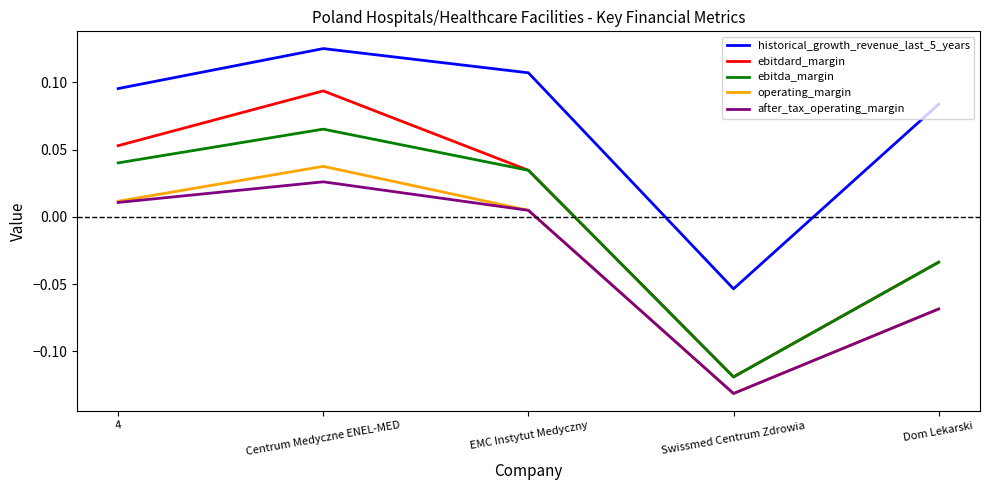

At which category is the sum across all series the highest?

Centrum Medyczne ENEL-MED